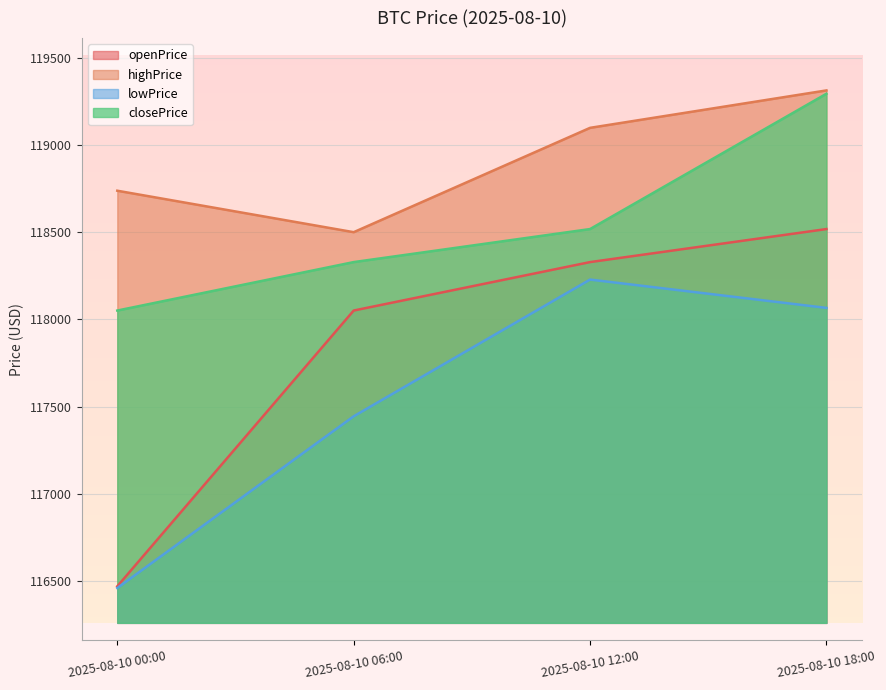

What position from the left is 2025-08-10 06:00?

2